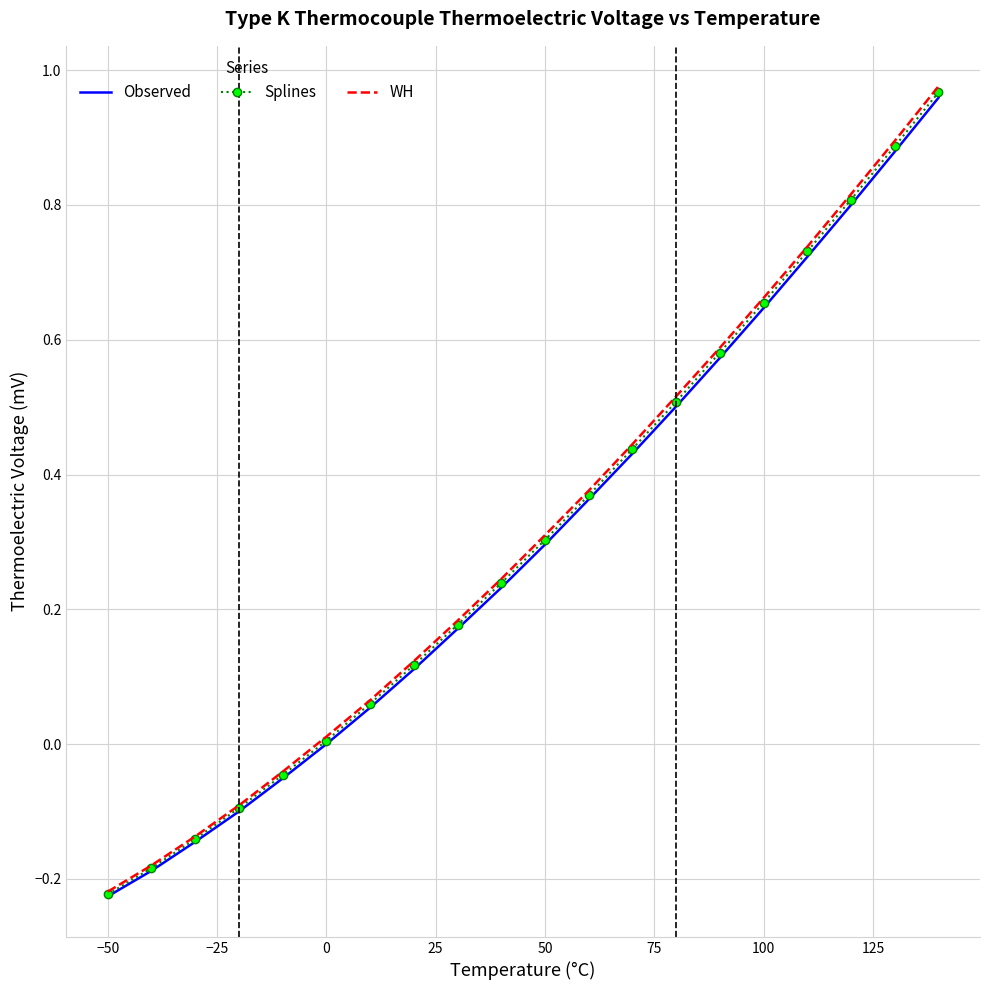

Which series has the widest spread of values?

WH